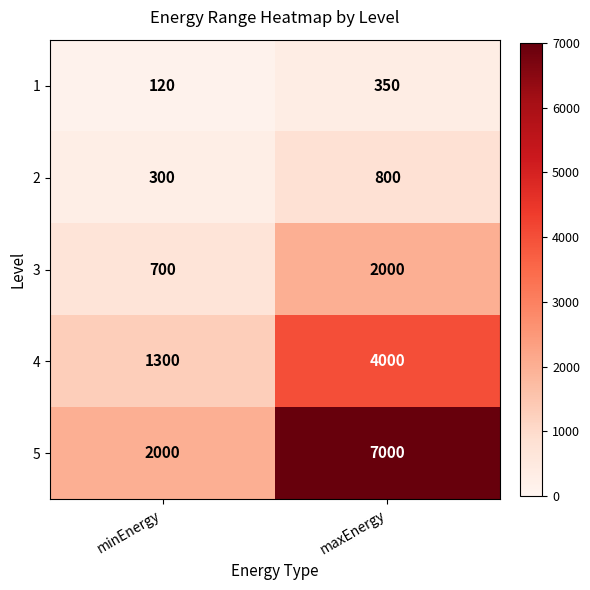

Is it true that 5 equals 3606 at maxEnergy?

False